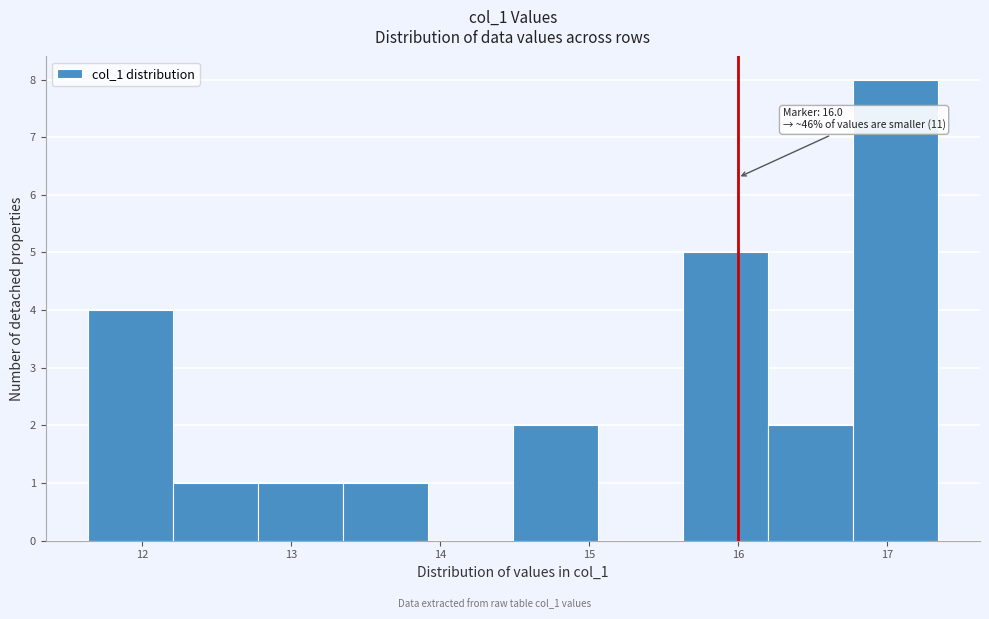

Which range on the x-axis has the tallest bar?

16.8 to 17.3